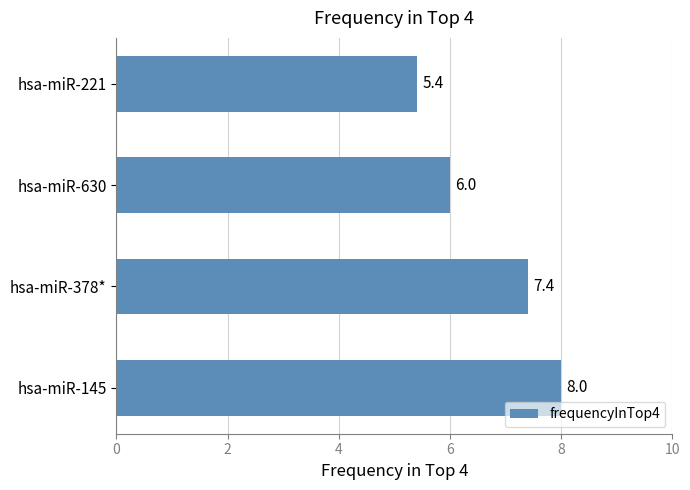

Count the number of data series in this chart.

1